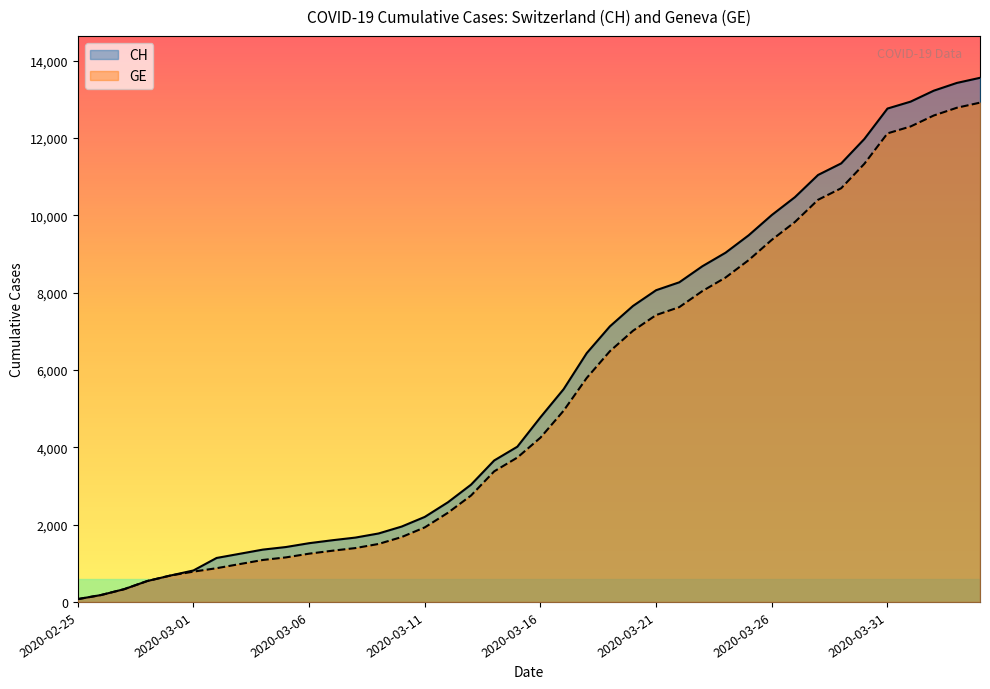

True or false: CH and GE intersect in this chart.

False